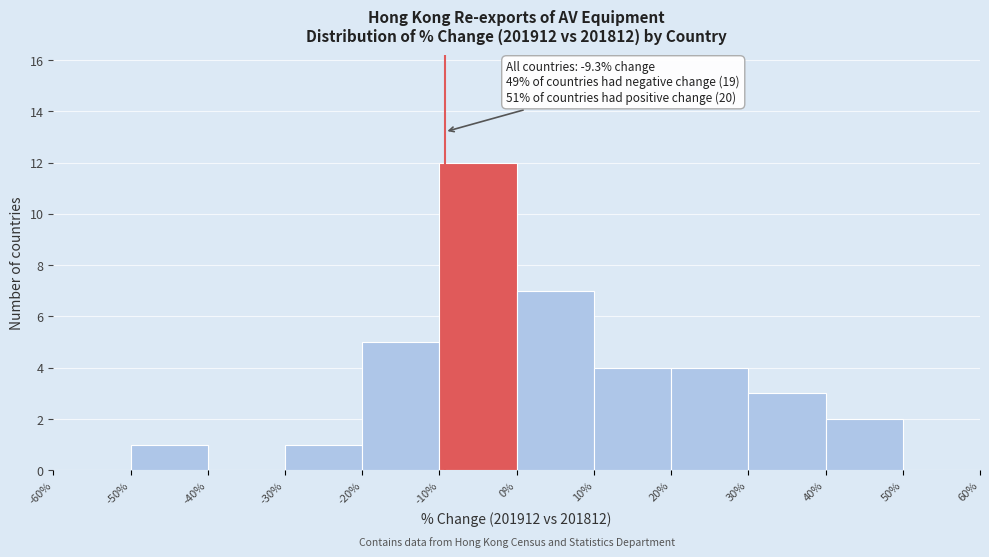

Which range on the x-axis has the tallest bar?

-10% to 0%